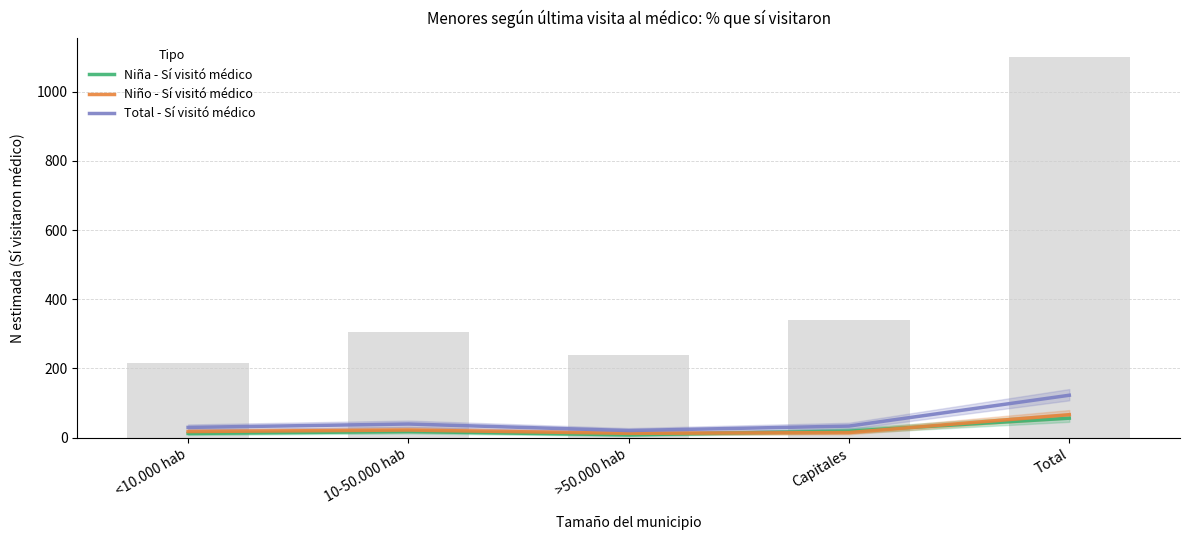

What is the spread (max minus min) of values at 10-50.000 hab?

21.9